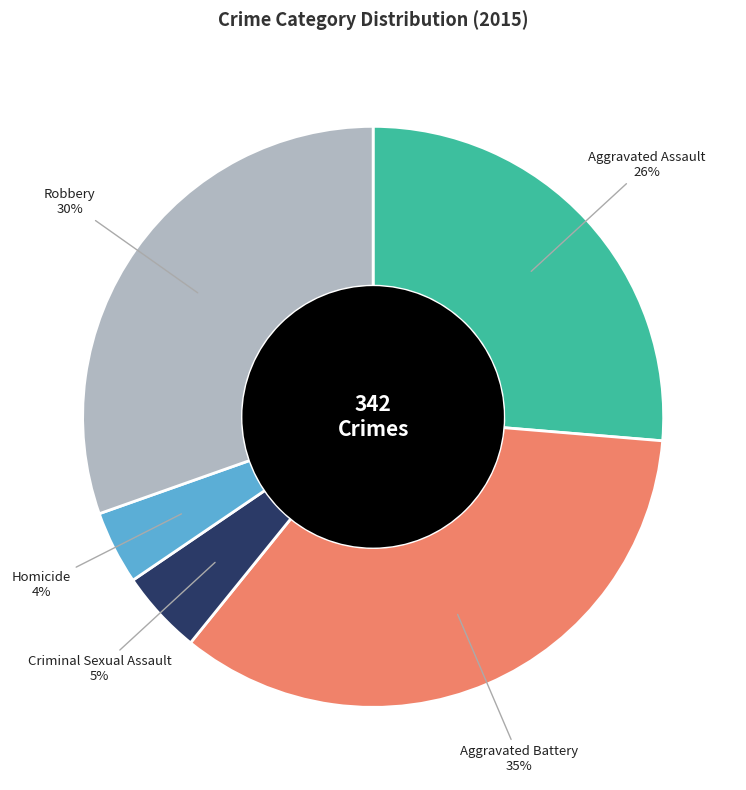

To the nearest percent, what is the average slice percentage?

20%